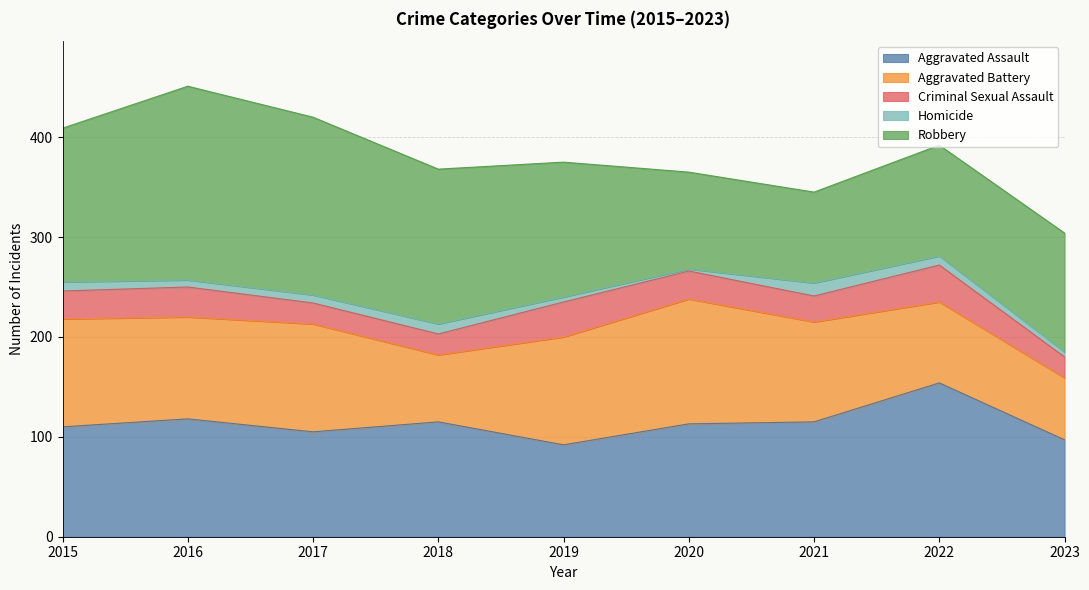

What is the spread (max minus min) of values at 2018?

145